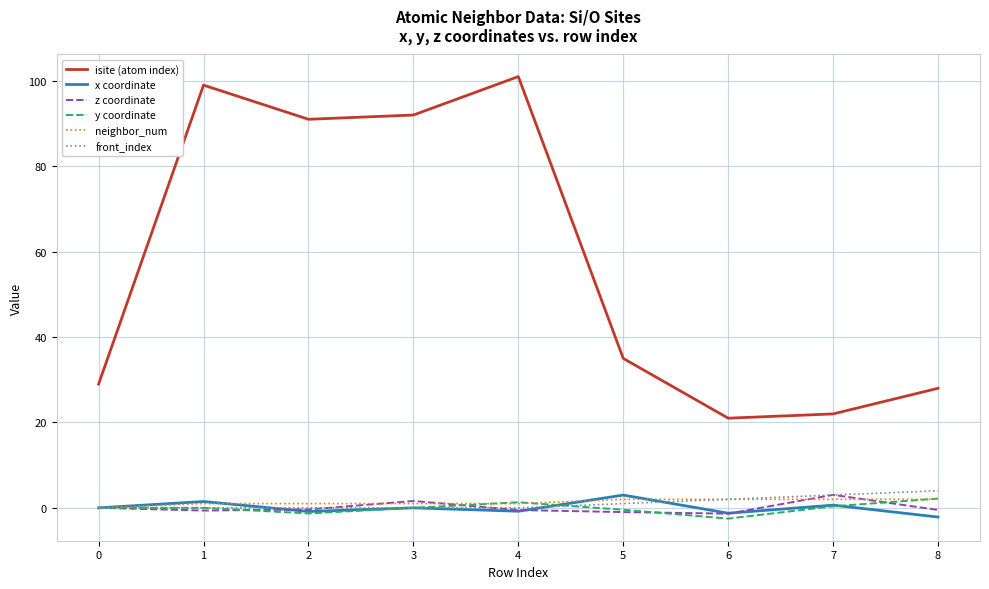

Which series has the largest total across all categories?

isite (atom index)